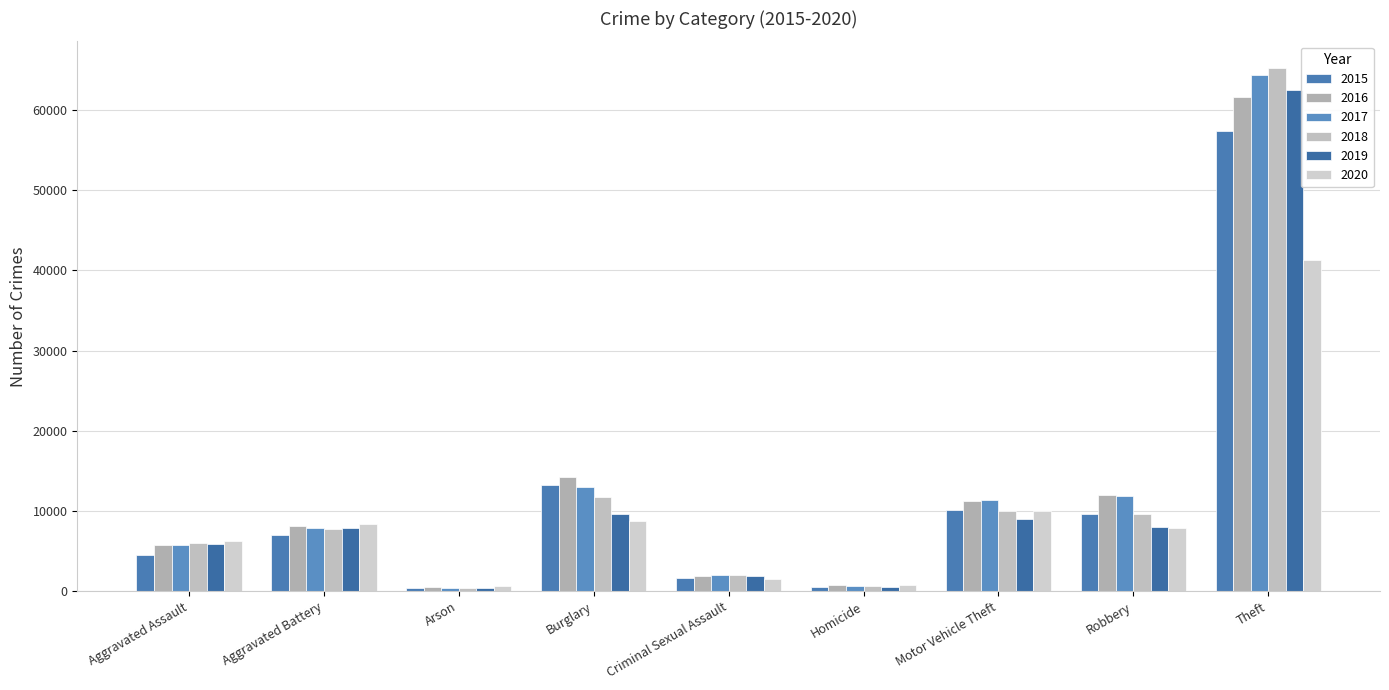

What is the total value across all series at Aggravated Battery?

46862